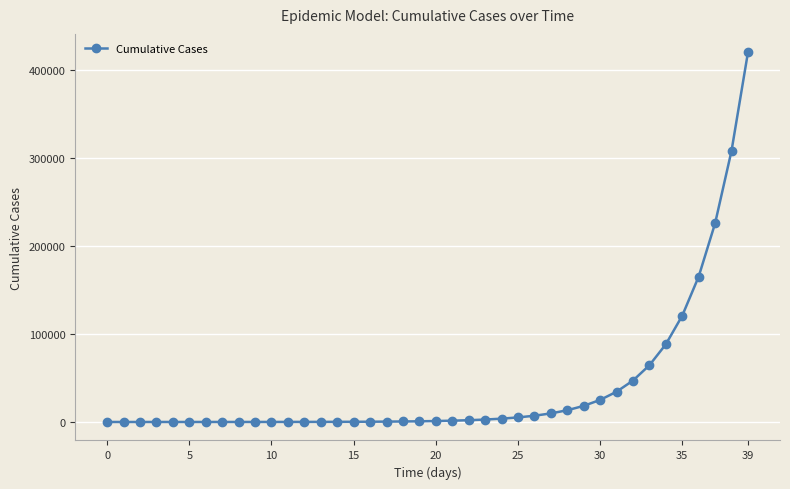

What is the average value?

39152.0